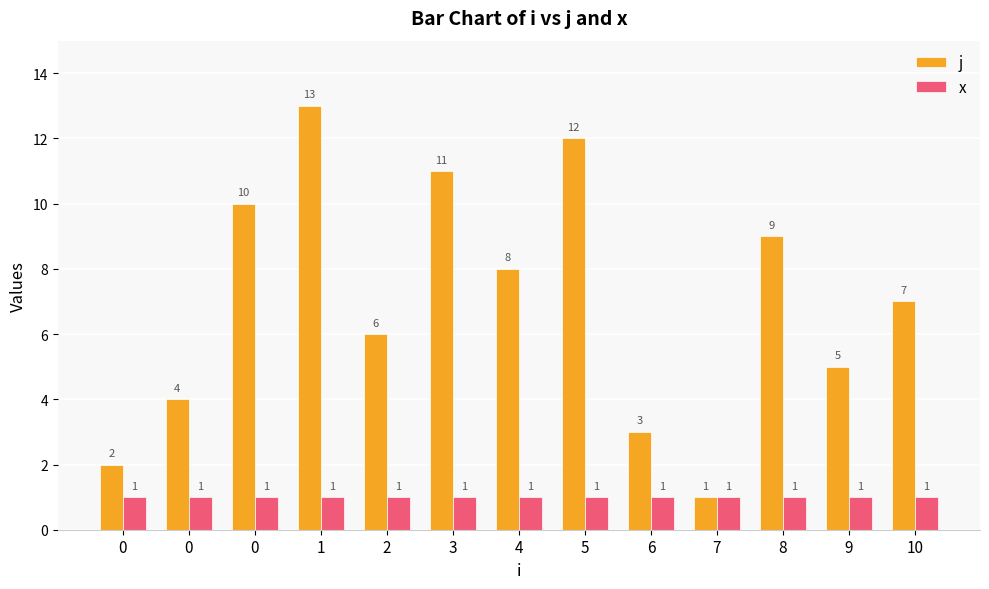

What is the difference between the highest and lowest values at 5?

11